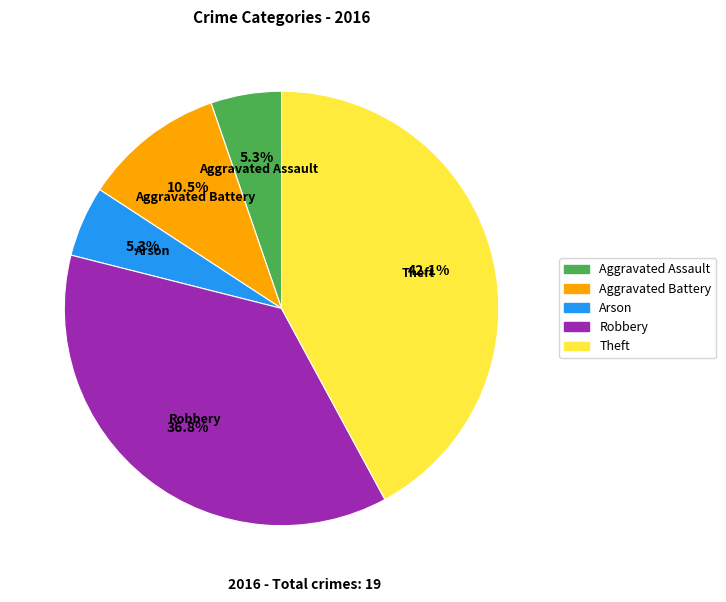

Which slice is the largest?

Theft